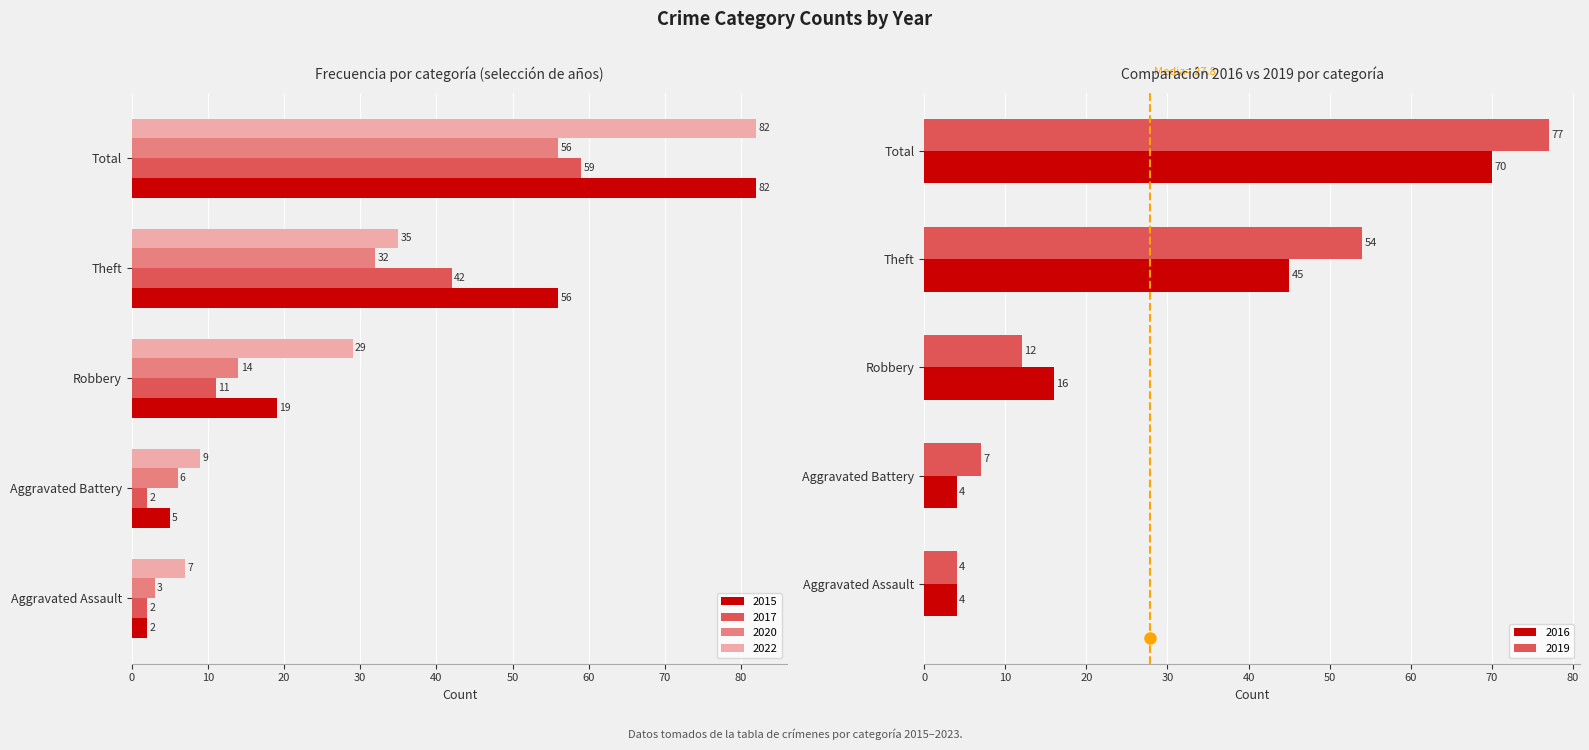

What is the value of the 2022 bar at the 1st from the left?

7